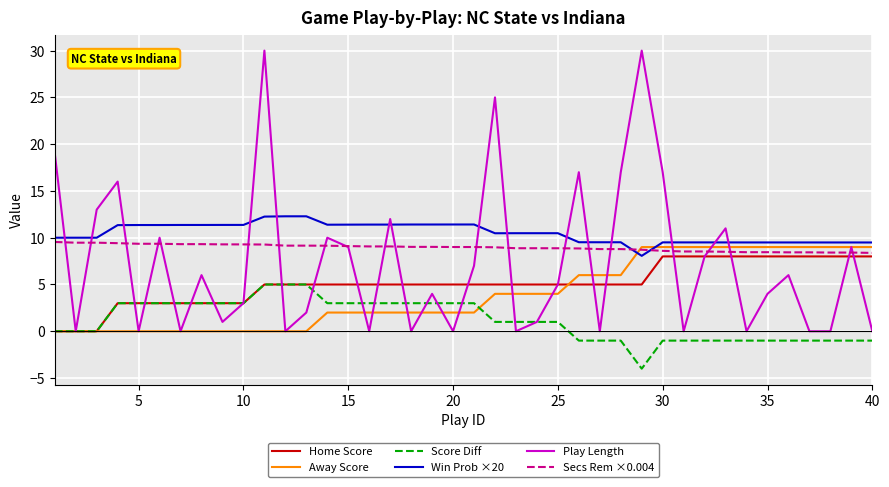

Which series has the largest range (max minus min)?

Play Length